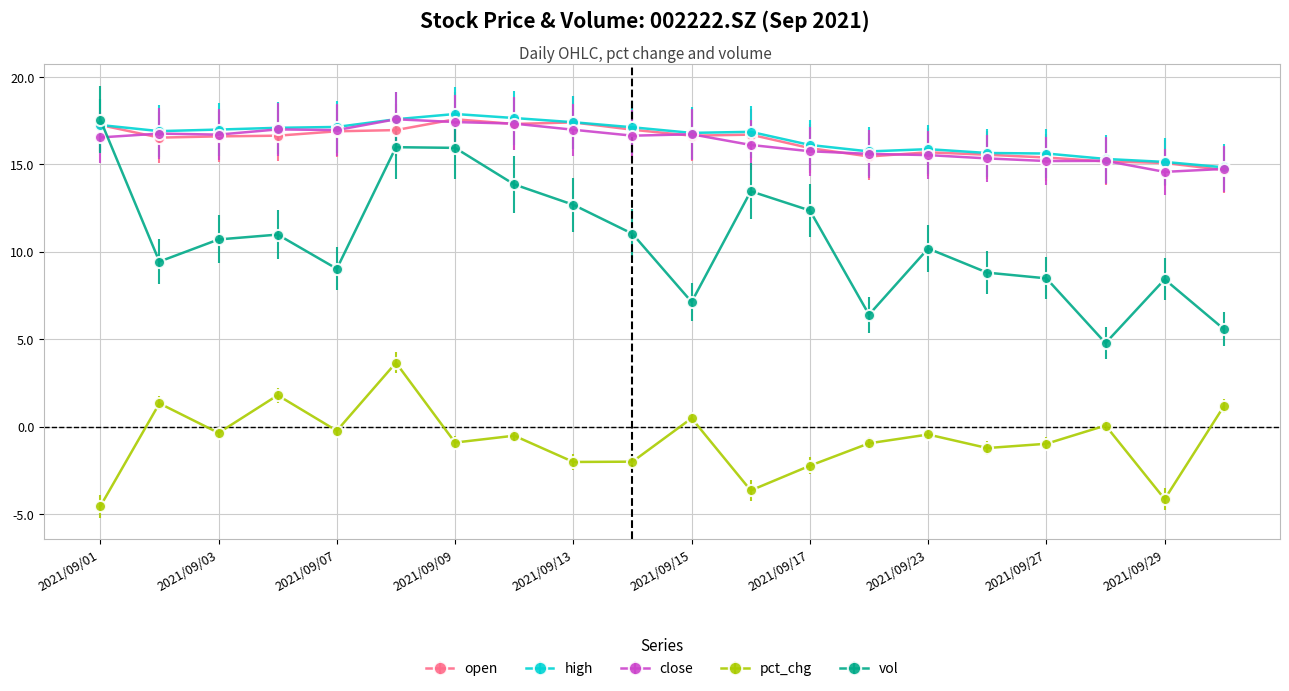

What is the value of the vol point at the 7th from the left?

15.9